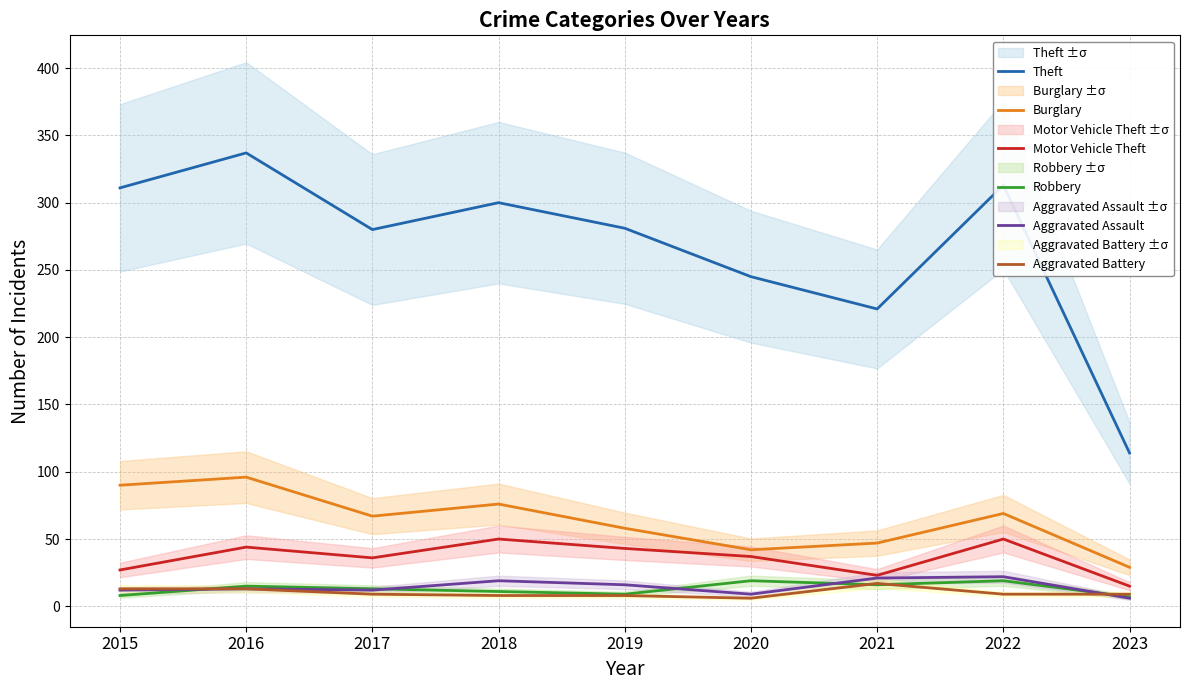

Which category has the lowest value across all series?

2023